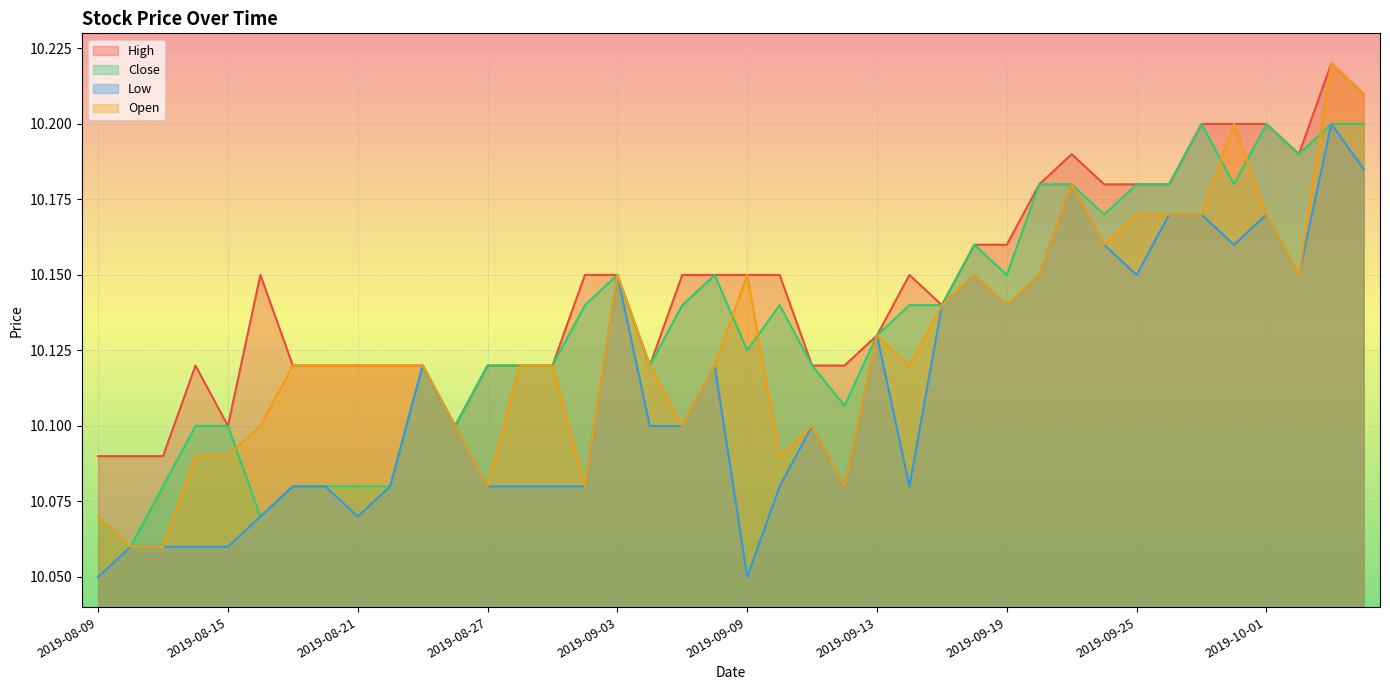

Between 2019-08-20 and 2019-08-27, which series saw the biggest shift?

Close